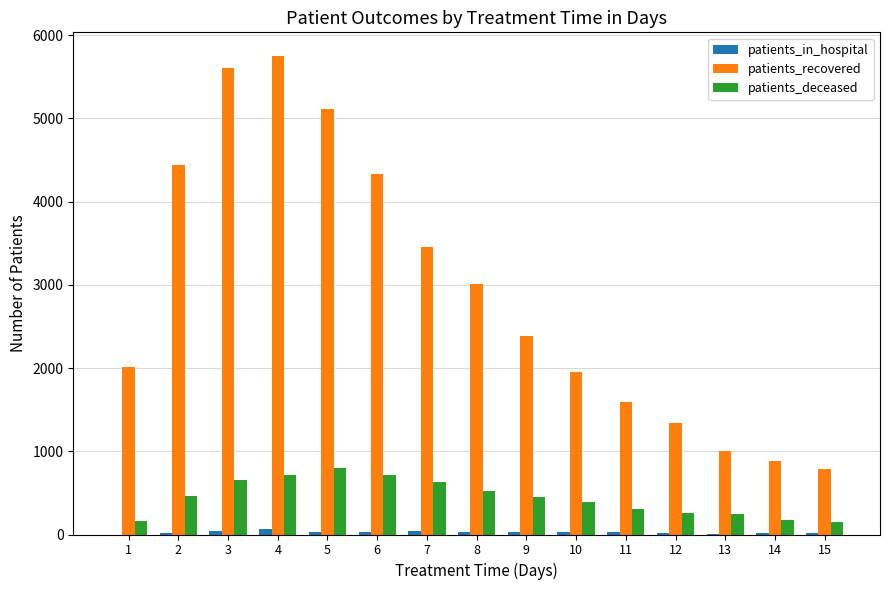

How many groups of bars are there?

15